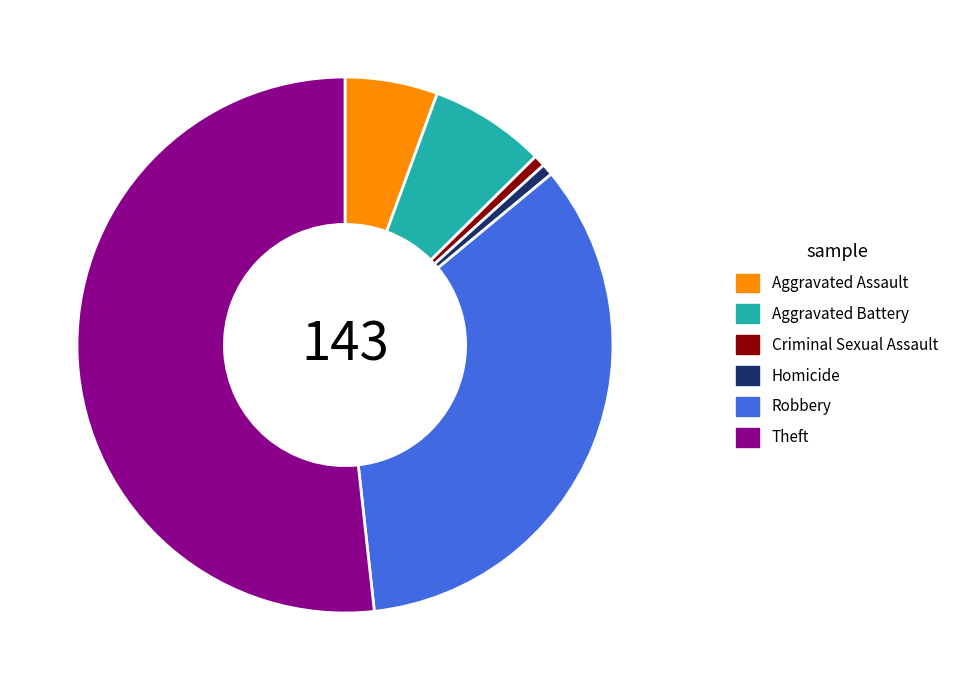

Between Theft and Aggravated Battery, which is larger?

Theft